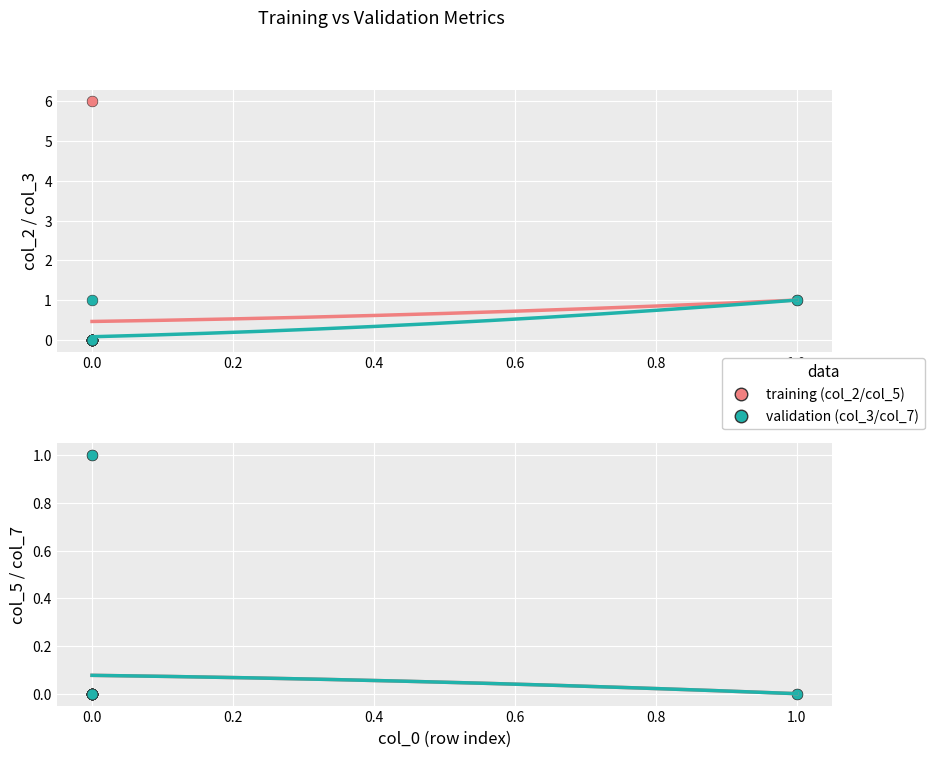

Which series contains the highest Y value?

col_2